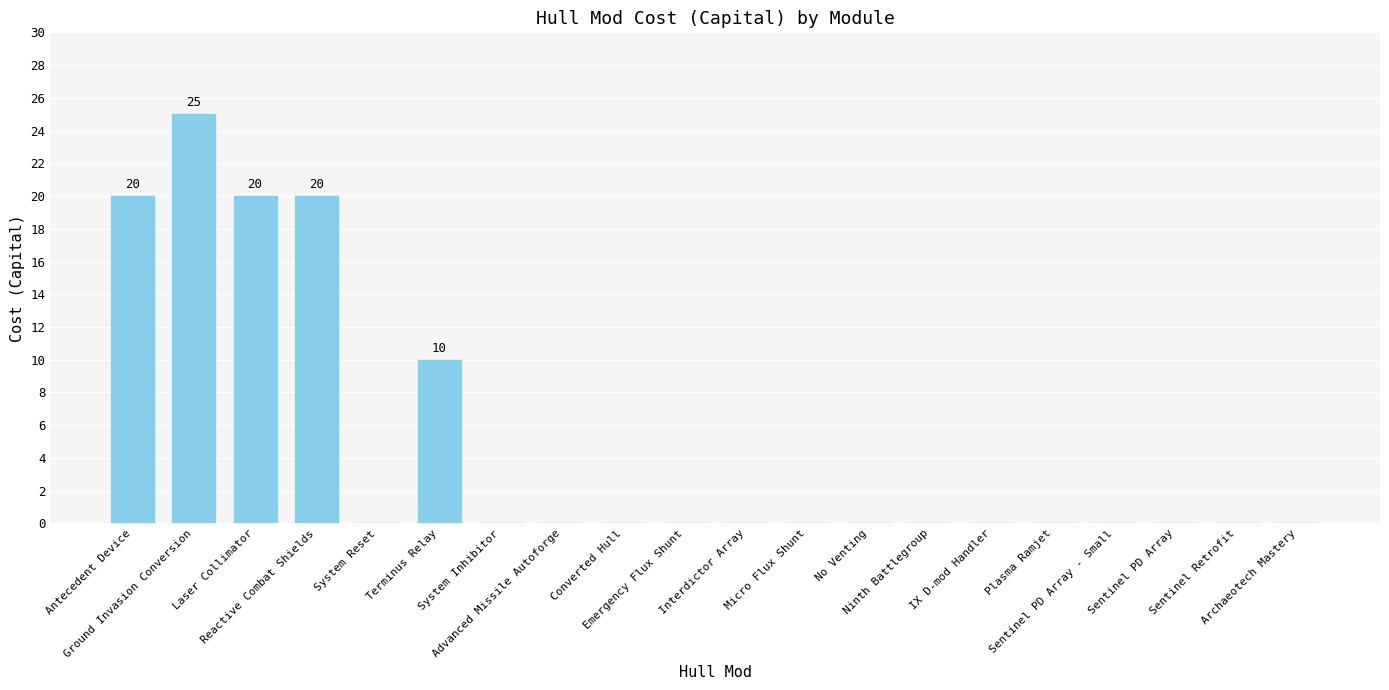

What is the maximum value shown in the chart?

25